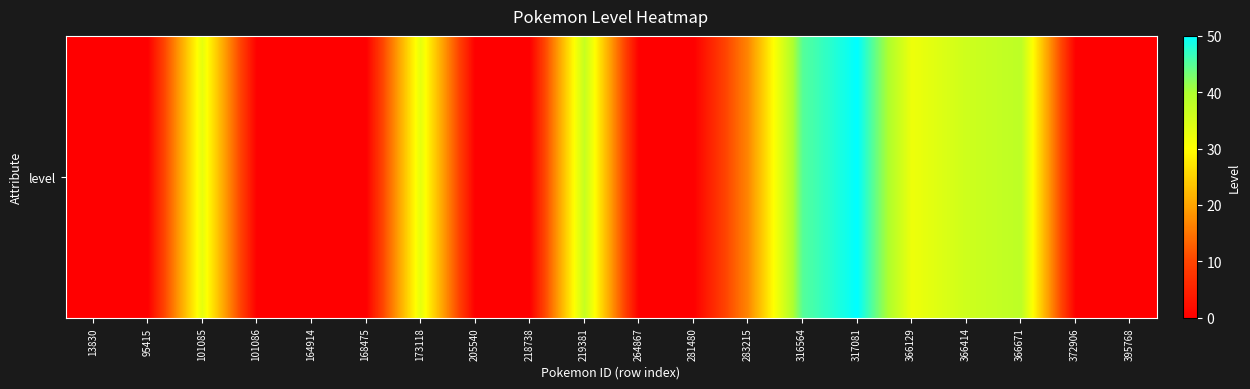

What is the sum of all values?

321